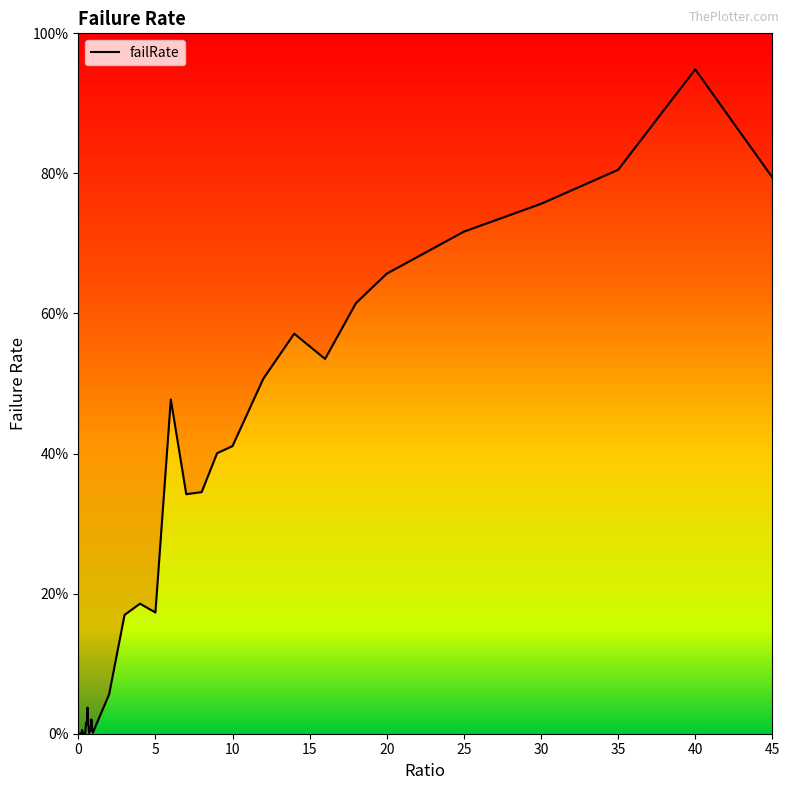

Reading left to right, what are all the values shown in this chart?

0.0	0.0	0.0	0.0	0.0	0.0	0.0	0.0	0.0	0.0	0.0	0.0	0.0	0.0	0.0	0.0	0.0	0.0	0.0	0.0	0.0	0.1	0.2	0.2	0.2	0.5	0.3	0.3	0.4	0.4	0.5	0.6	0.5	0.6	0.7	0.7	0.8	0.8	0.9	0.8